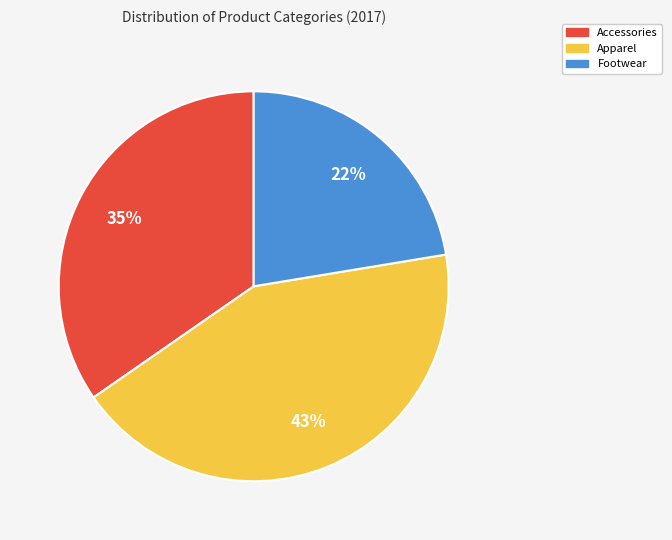

Is there any slice that represents more than half of the pie?

No